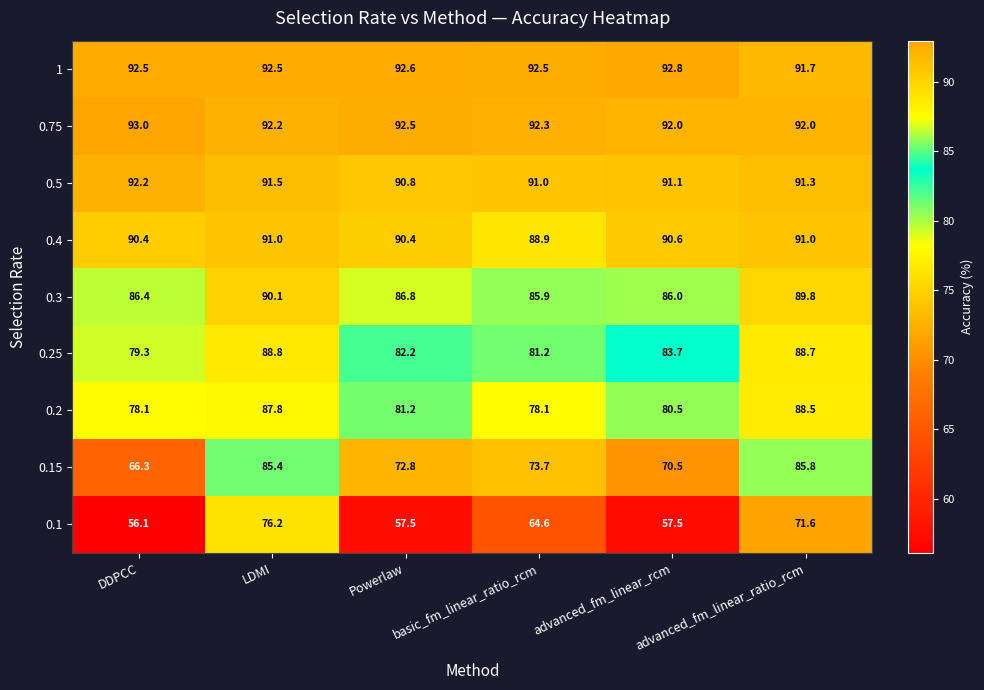

At which label does 0.5 reach its peak?

DDPCC